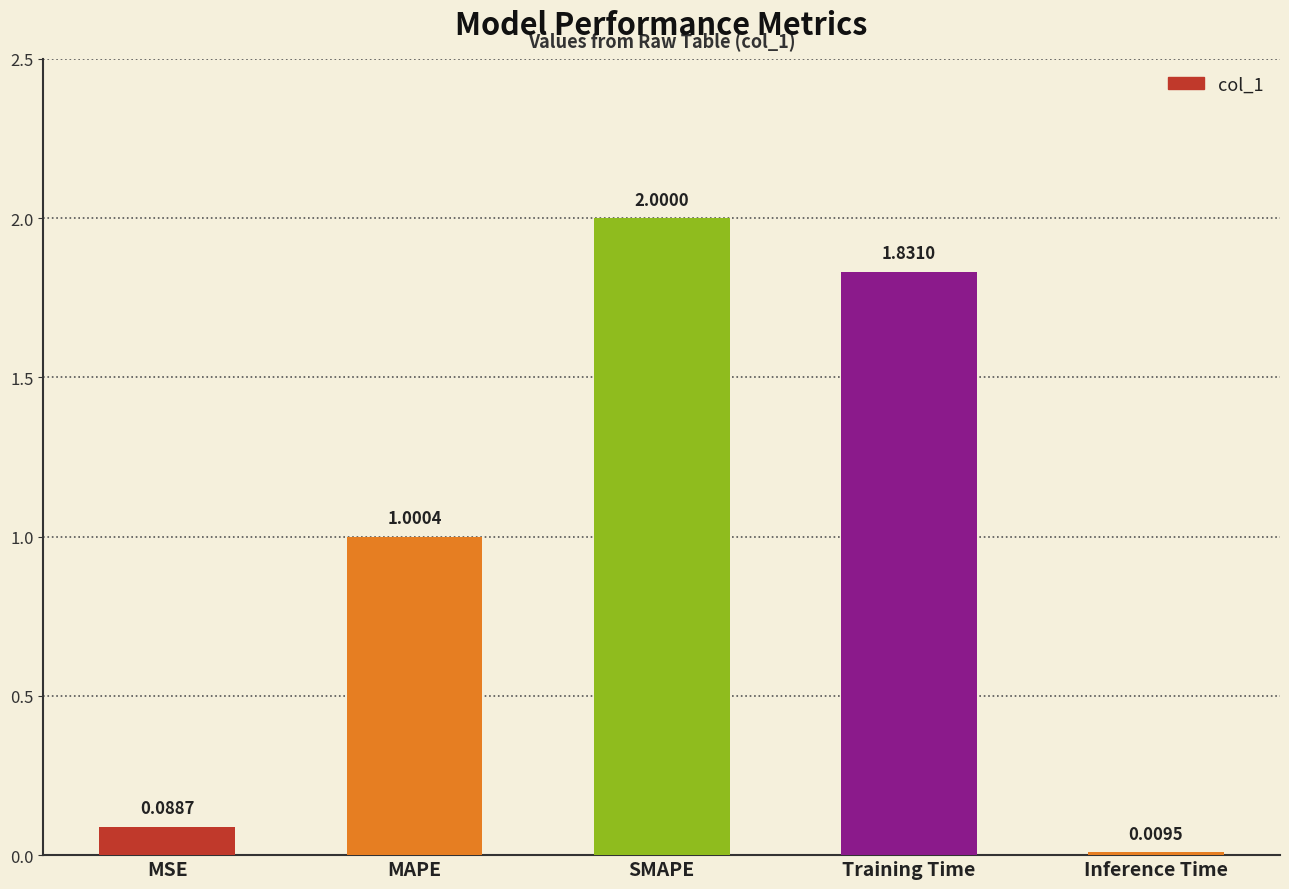

What is the sum of all values?

4.9